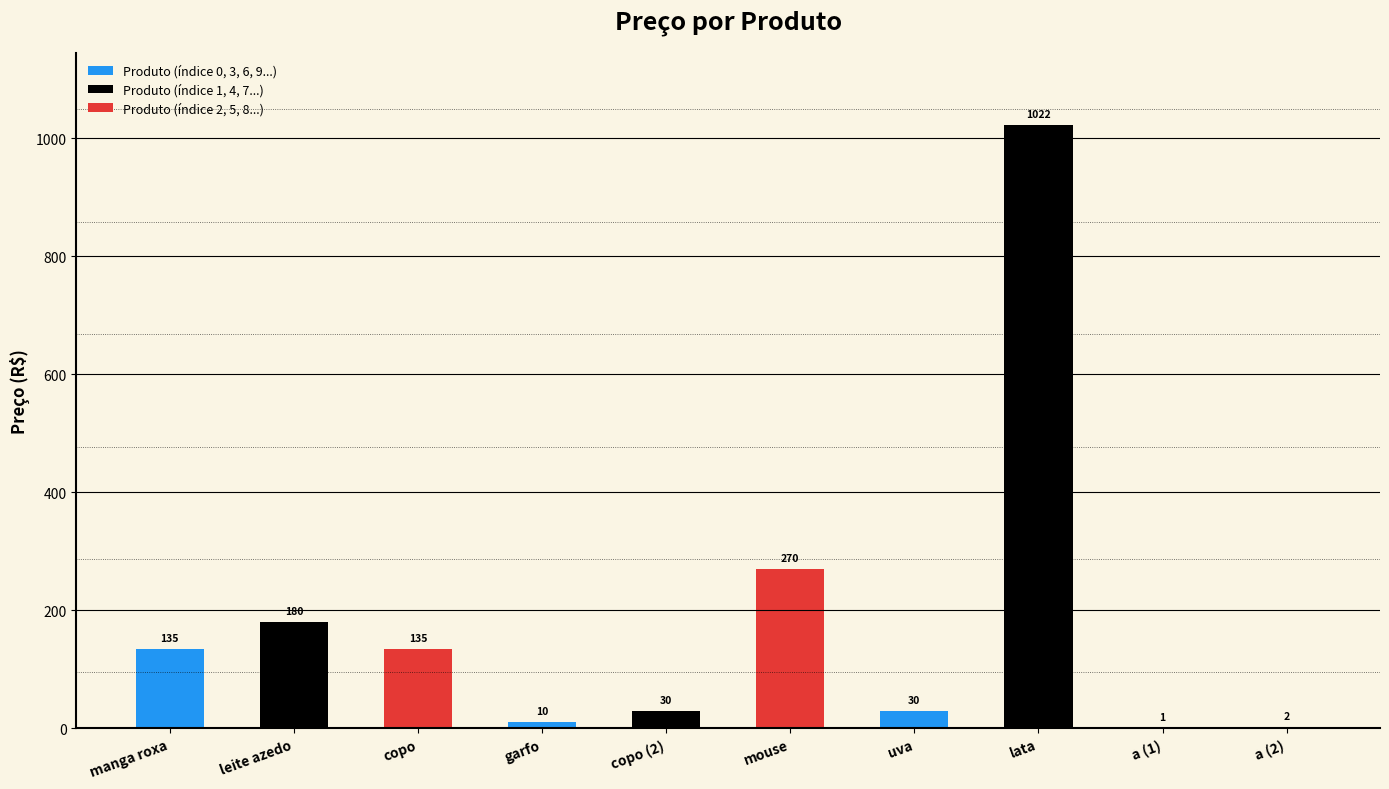

What is the label of the 6th bar from the left?

mouse